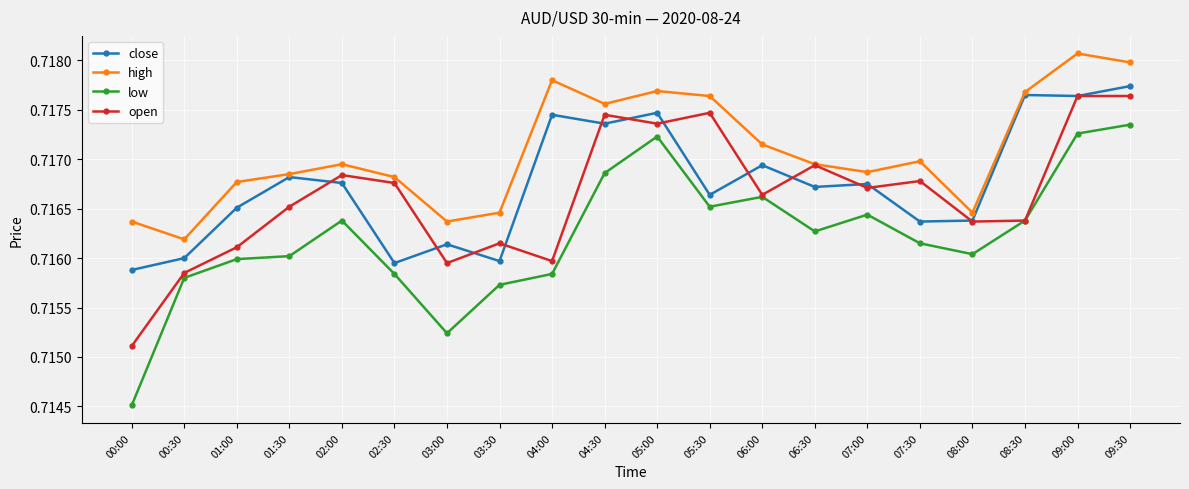

Which series has the largest total across all categories?

high